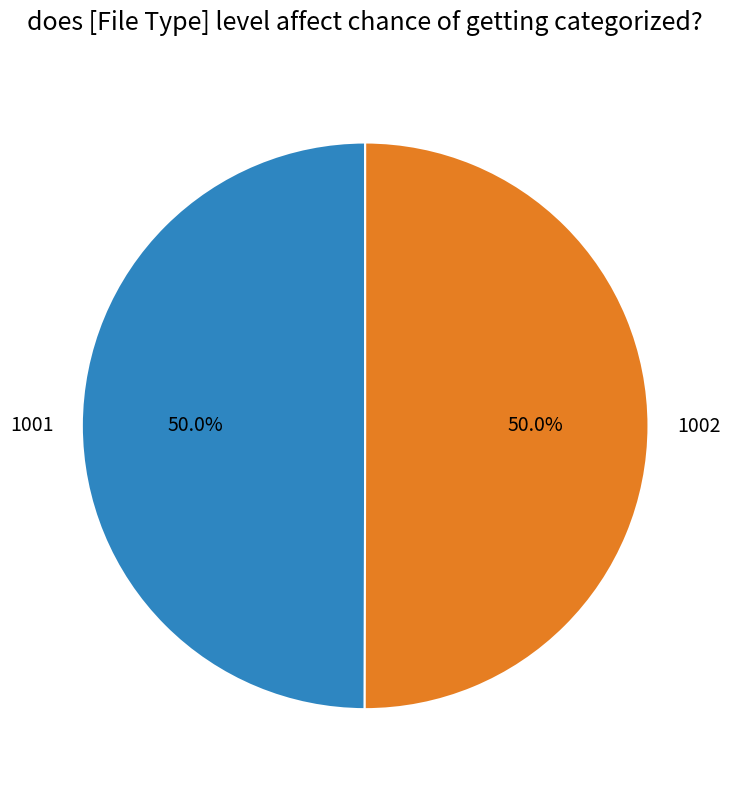

How many segments does this pie chart have?

2